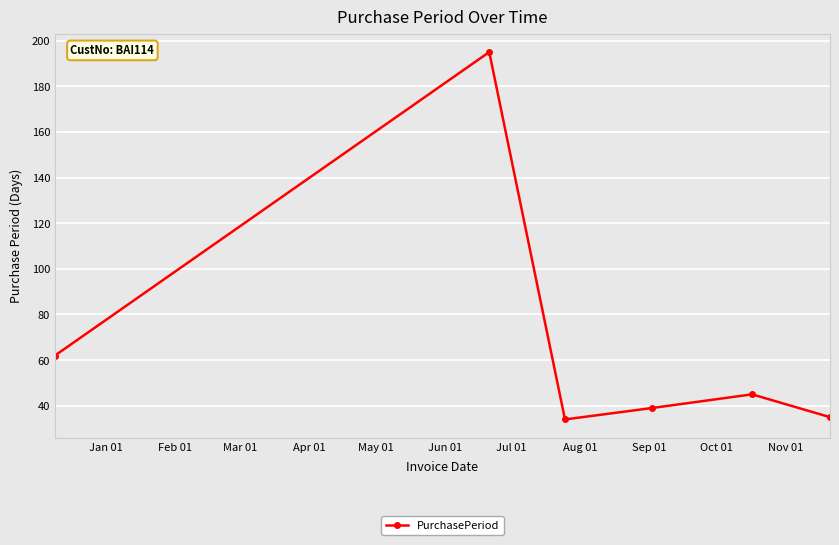

What is the greatest value displayed?

195